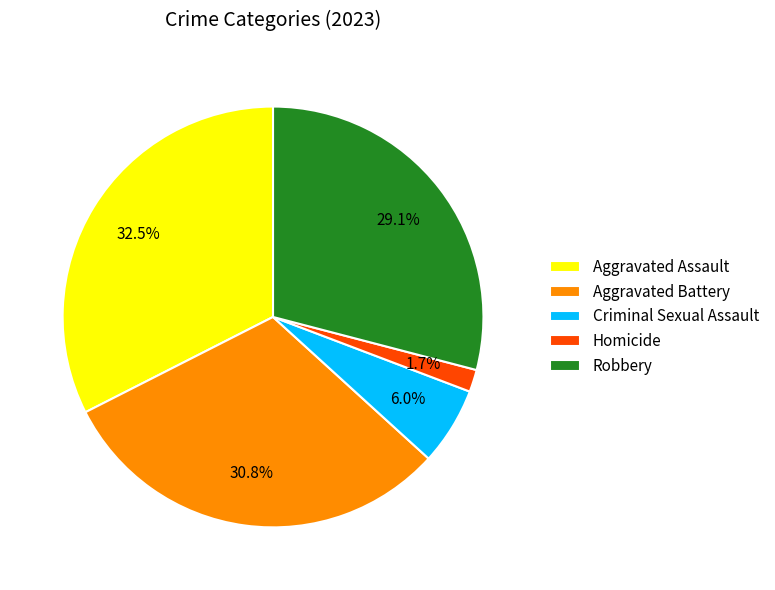

Which category has the smallest portion of the pie?

Homicide